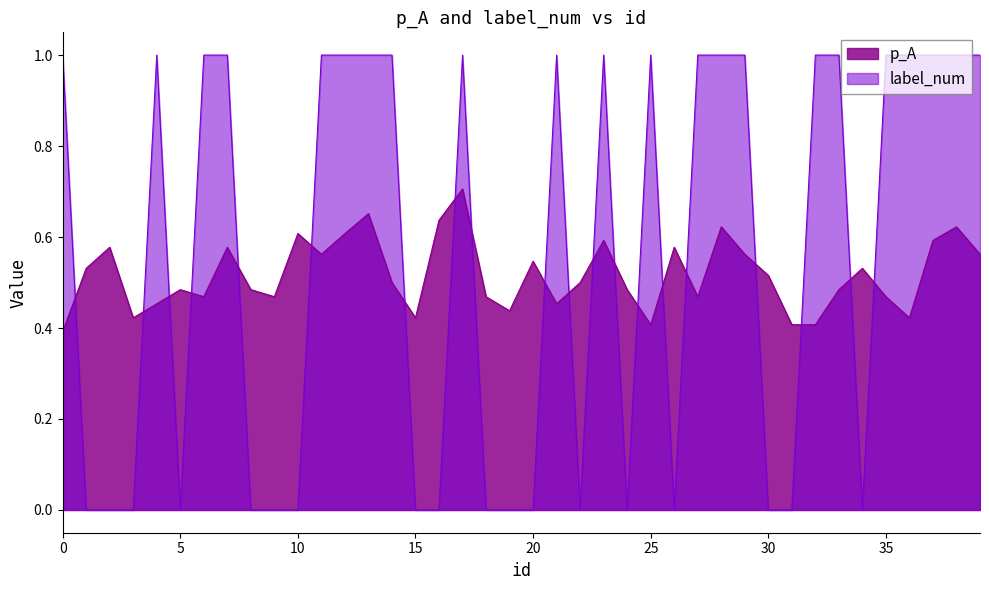

Between 18 and 25, which series saw the biggest shift?

label_num